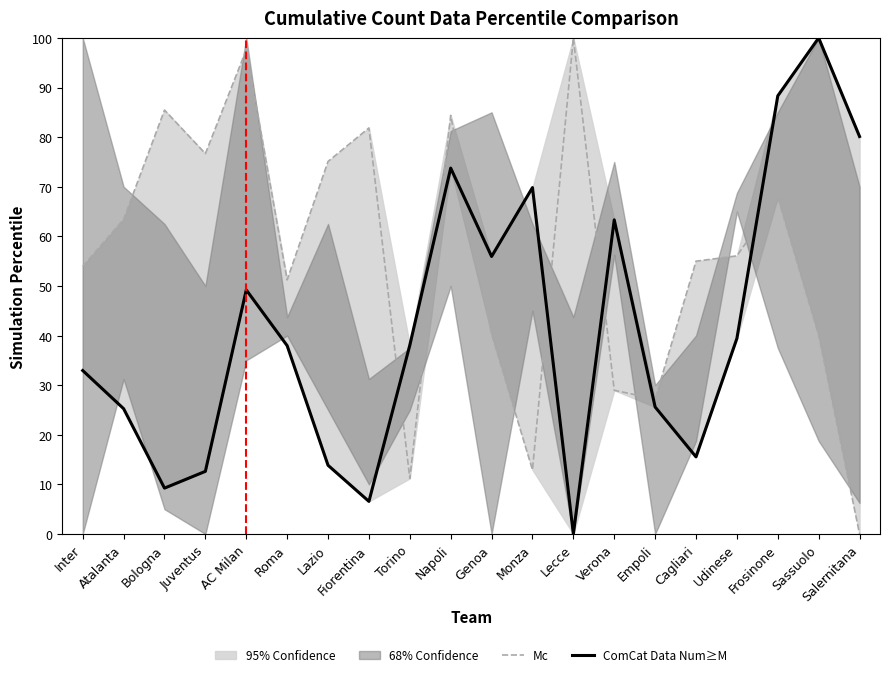

The Mc series shows 14.9 at Sassuolo. True or false?

False